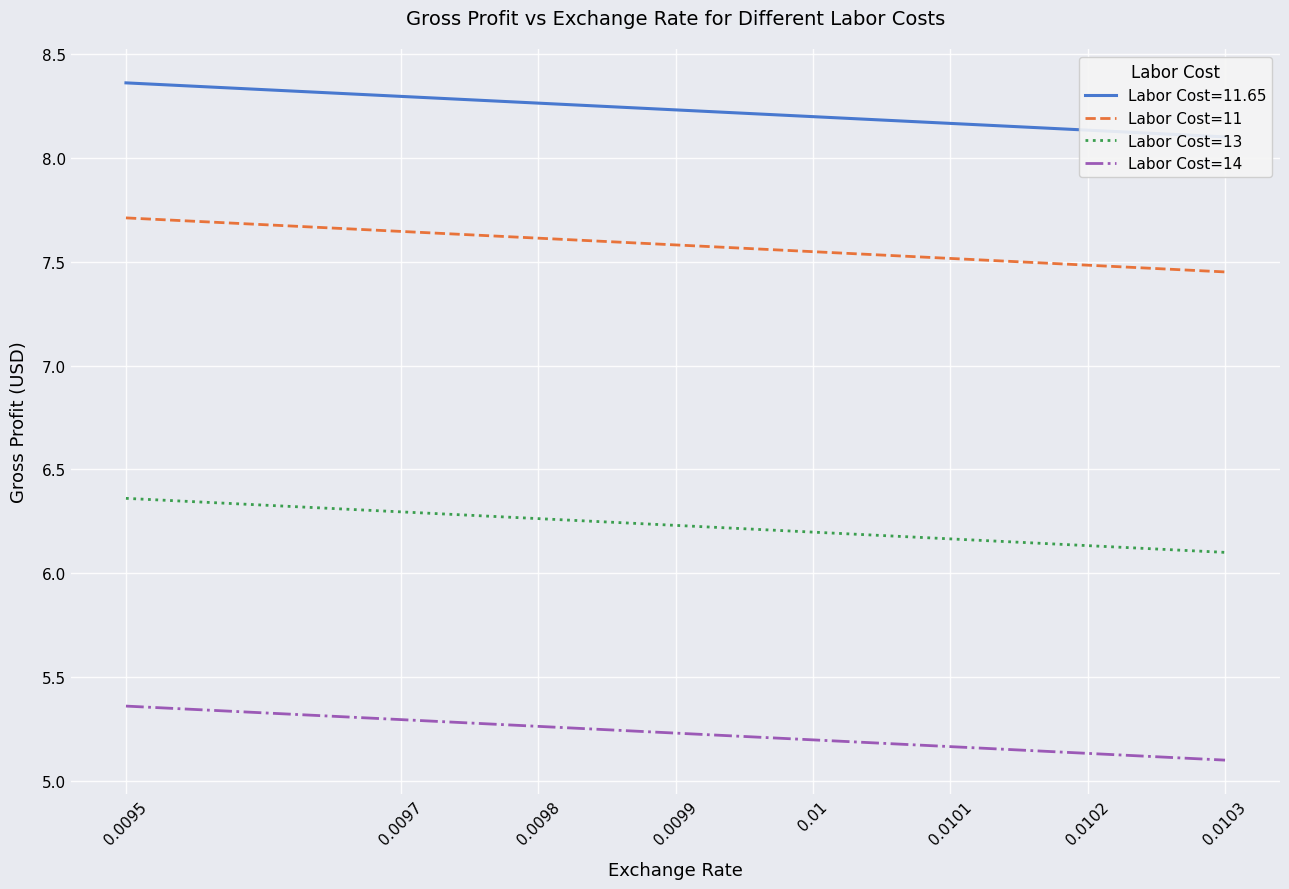

At 0.0101, list the series in order from smallest to largest.

Labor Cost=14, Labor Cost=13, Labor Cost=11